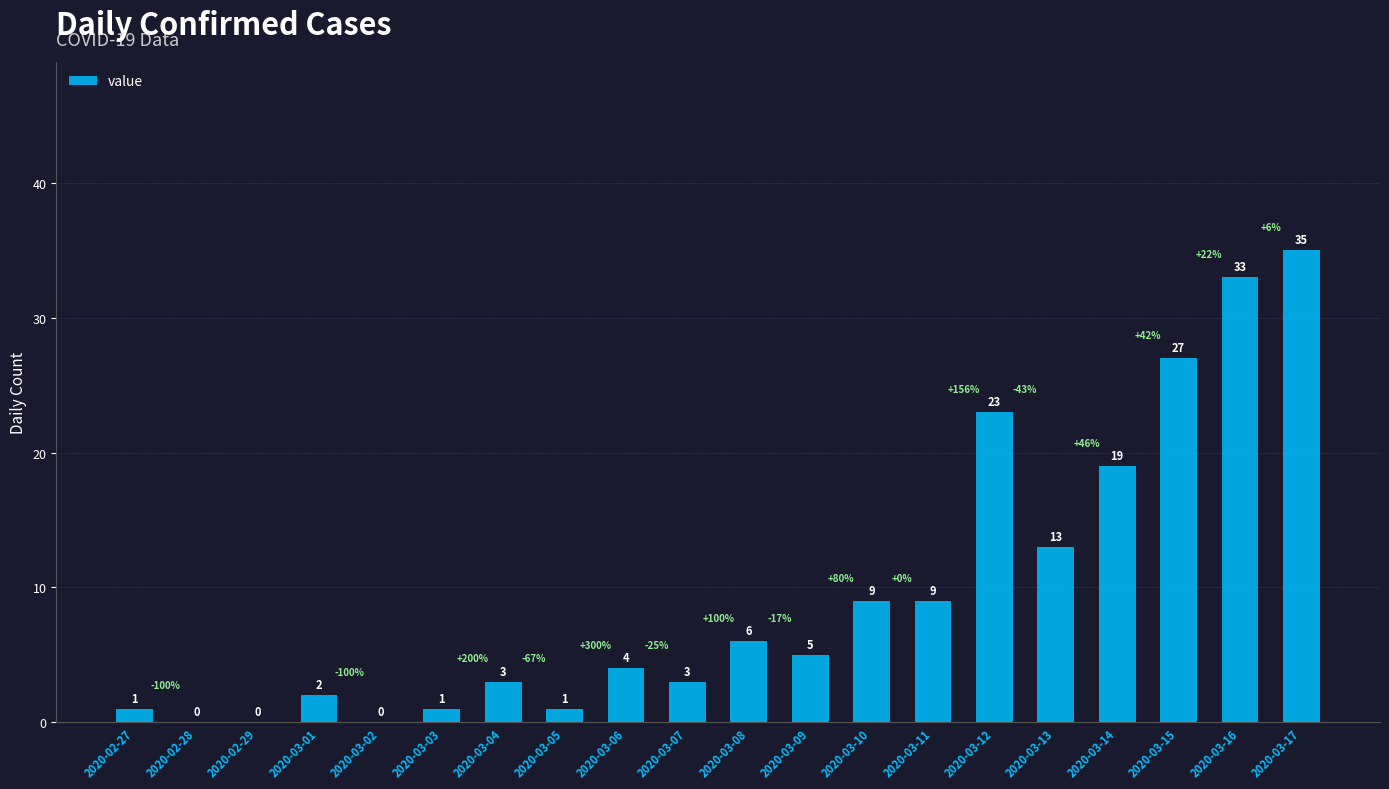

What is the change in value from 2020-03-13 to 2020-03-14?

+6